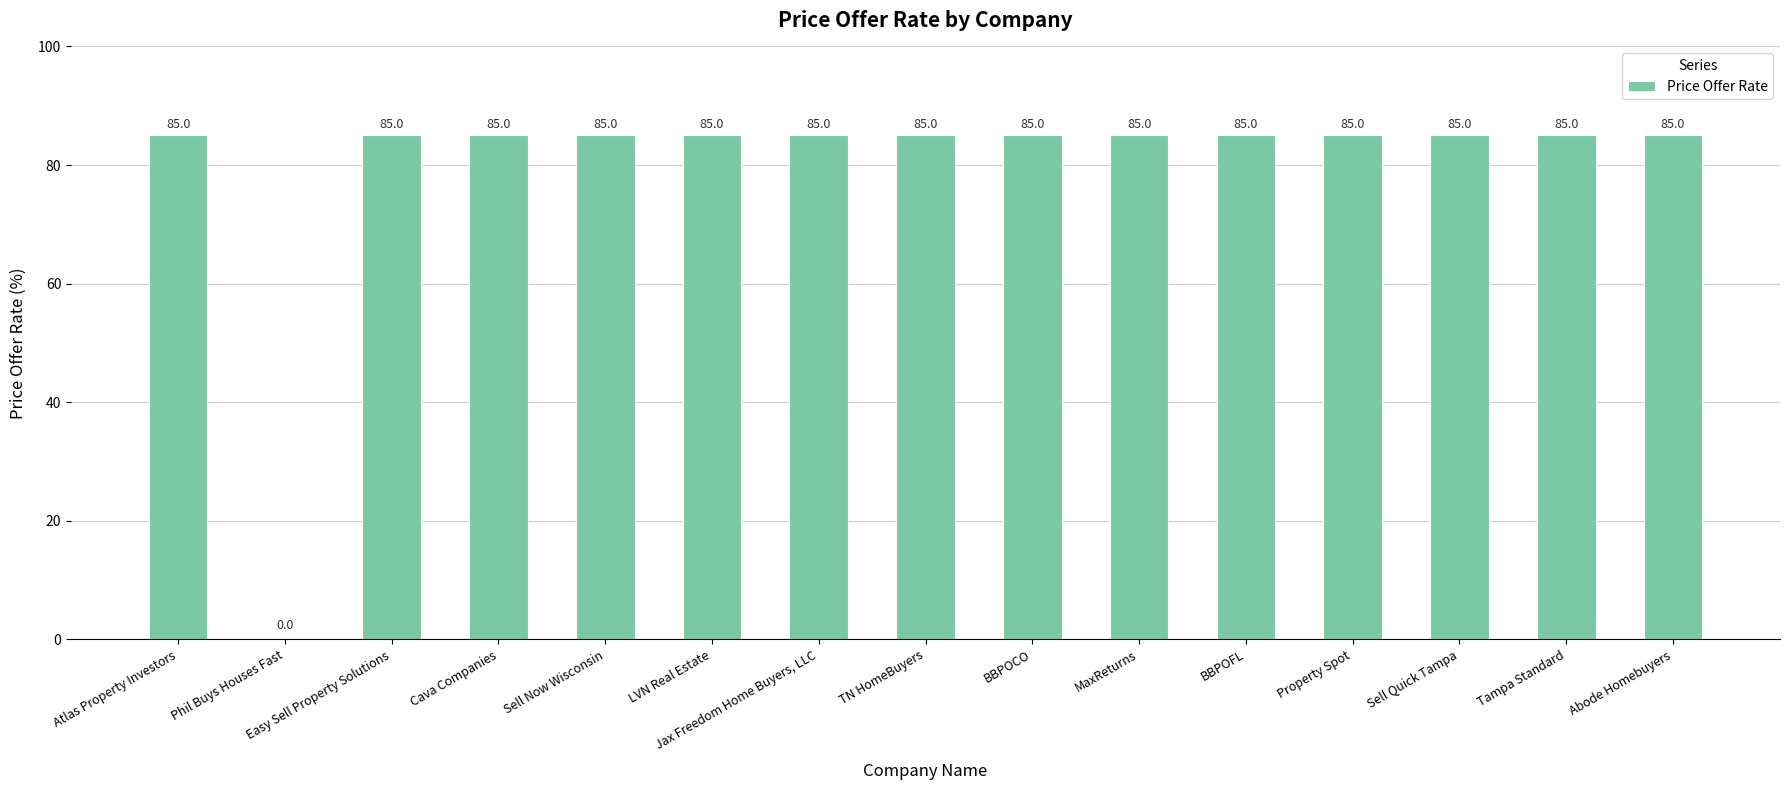

What is the greatest value displayed?

85